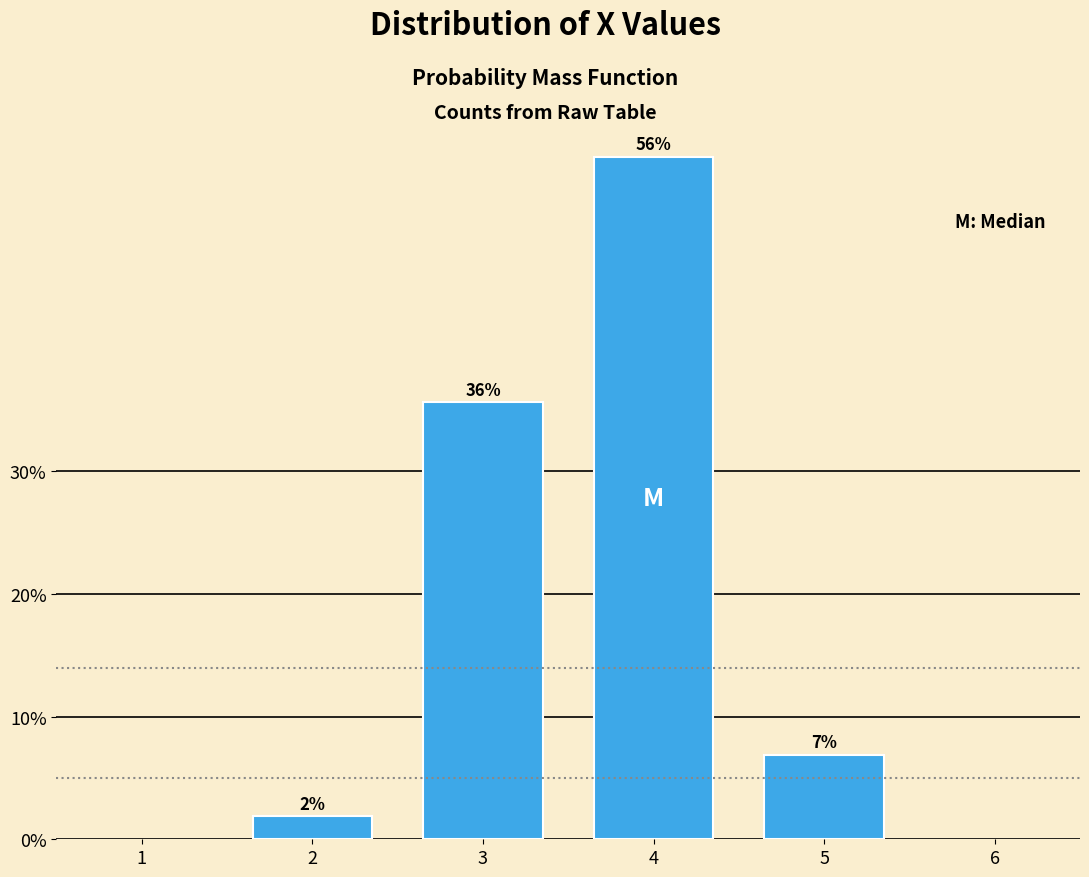

How many bars are there in total?

4